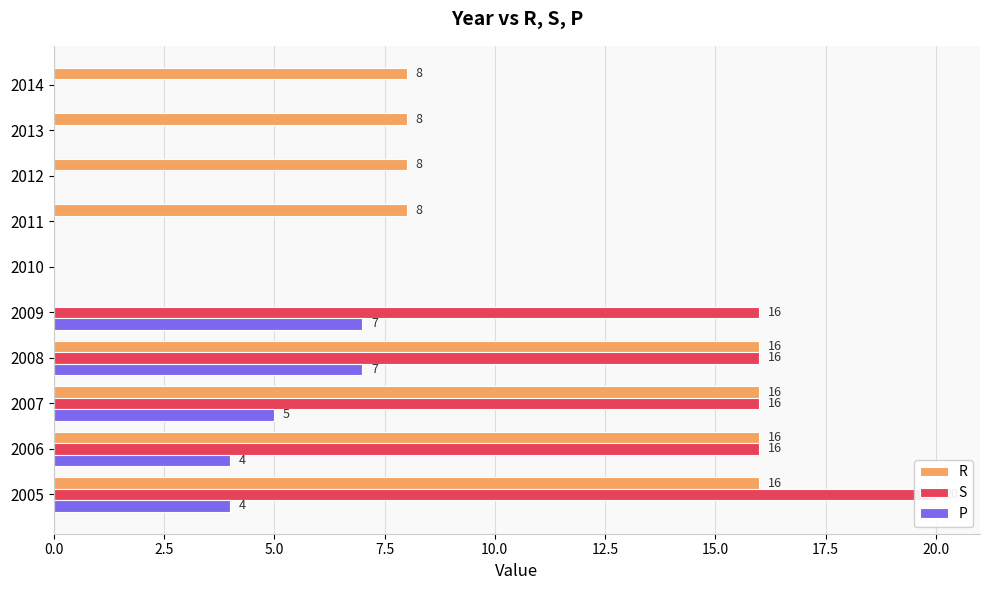

What is the difference between the second highest and minimum values in the S series?

16